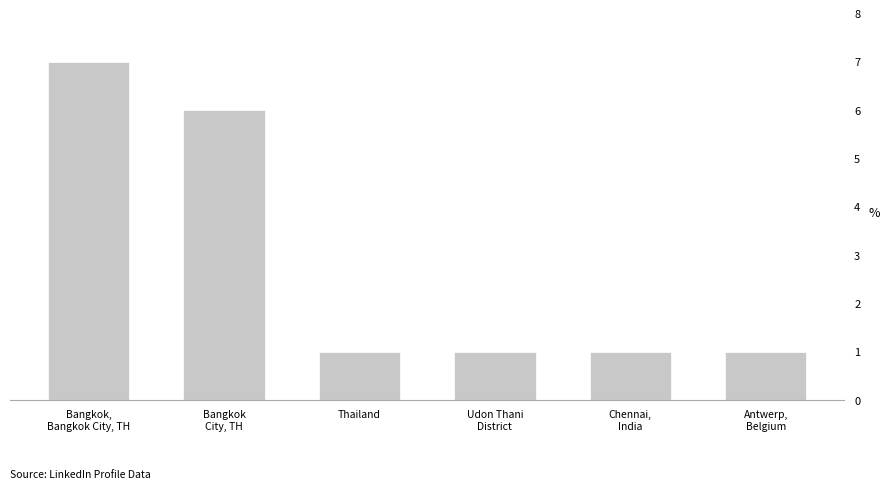

The value at Chennai,
India is 2. True or false?

False